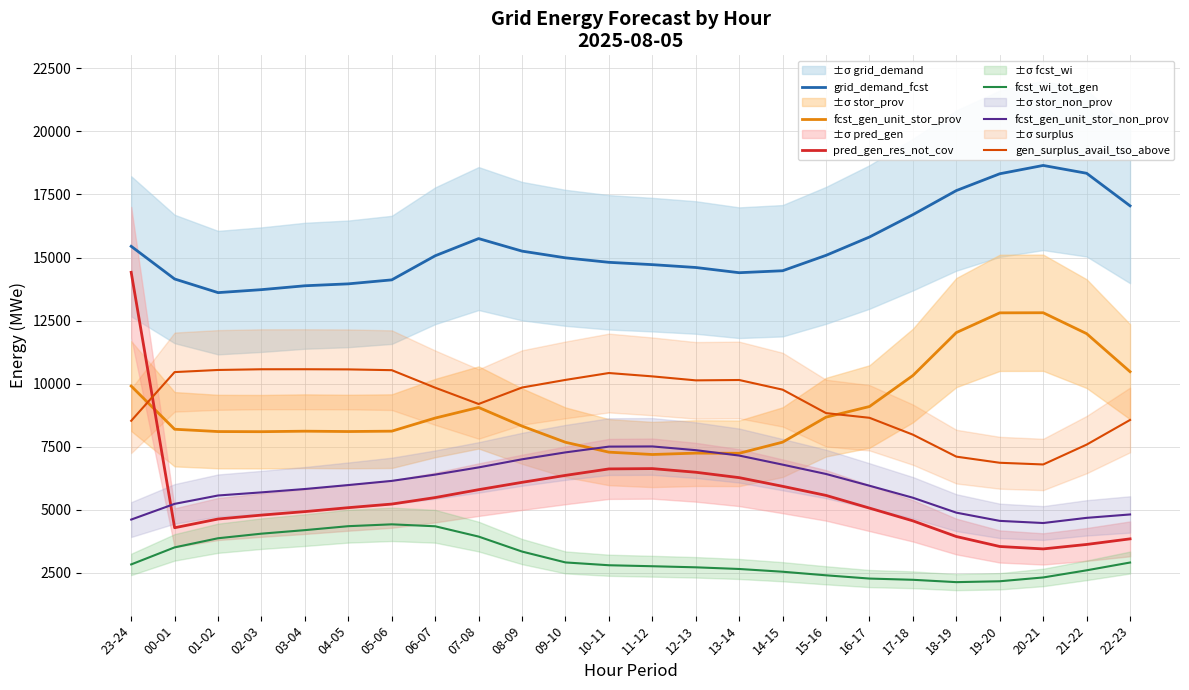

Which series changed the most between 06-07 and 11-12?

fcst_wi_tot_gen